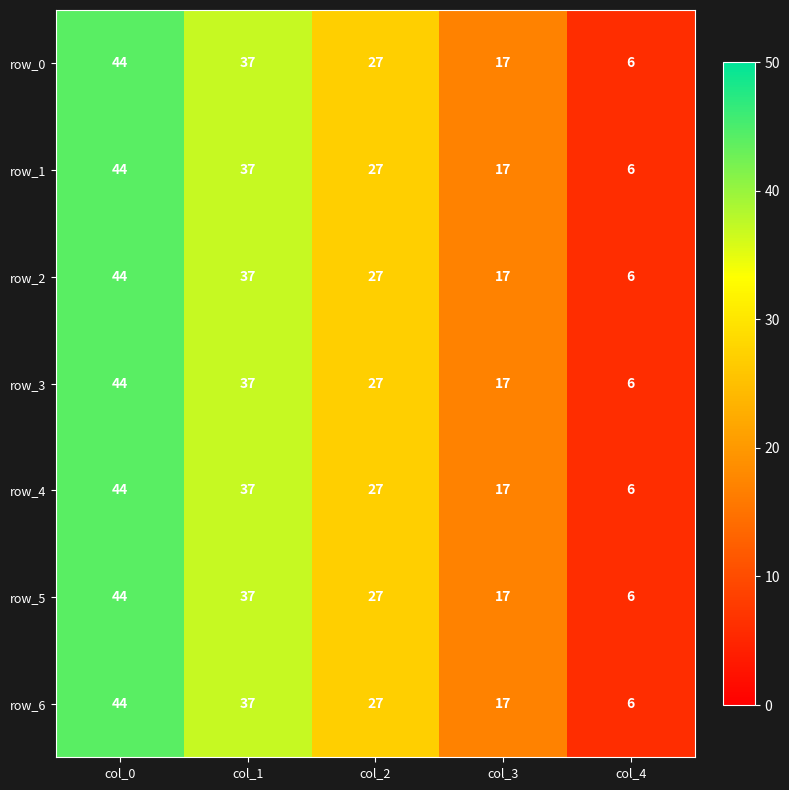

The row_2 series shows 44 at col_0. True or false?

True